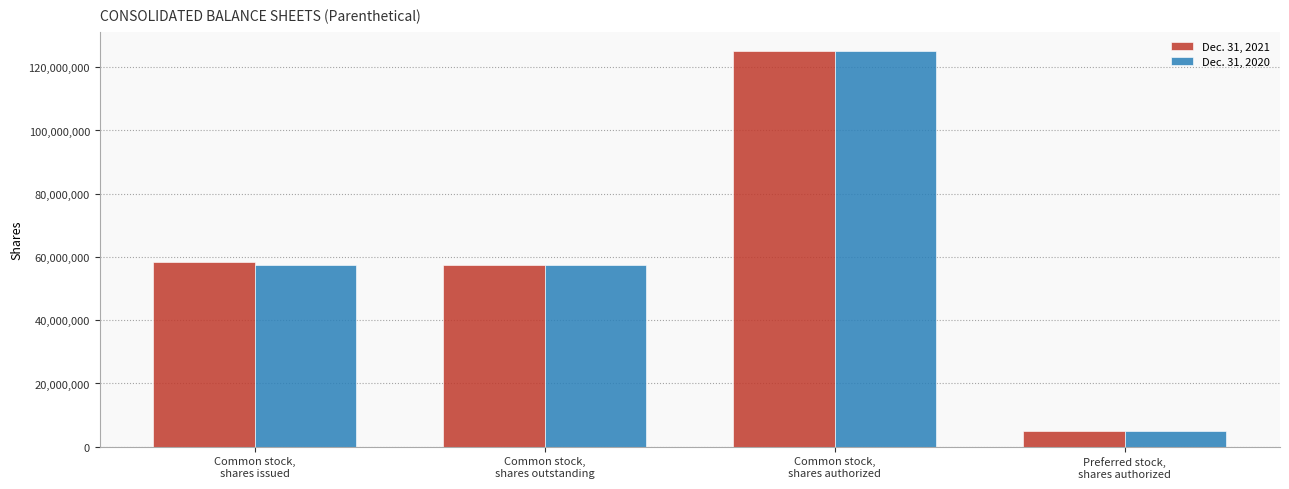

At how many categories does at least one series exceed 83642037?

1